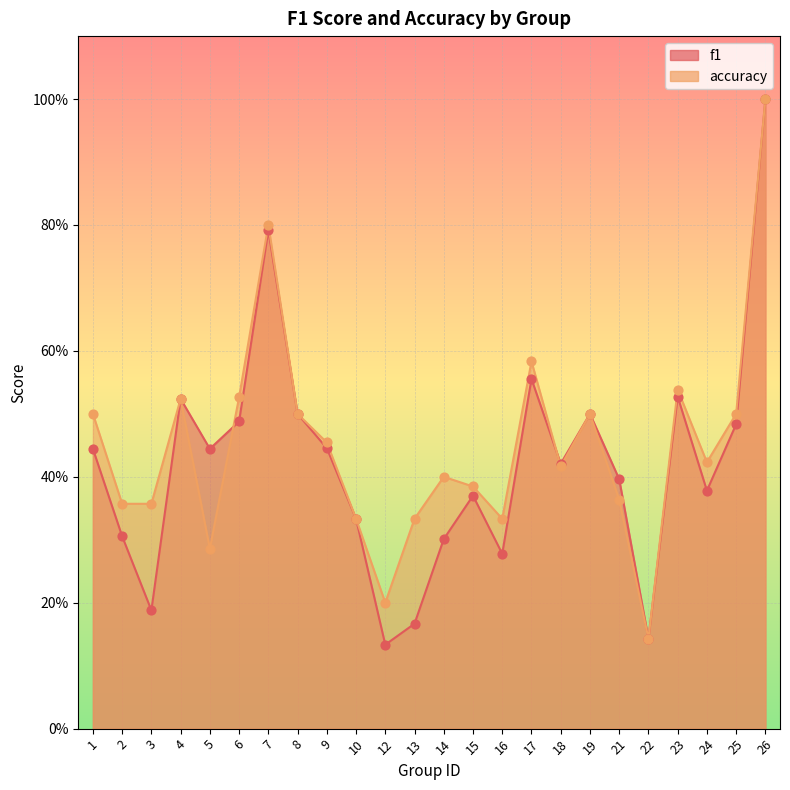

Is the value of accuracy at 14 greater than the value of f1 at 3?

Yes